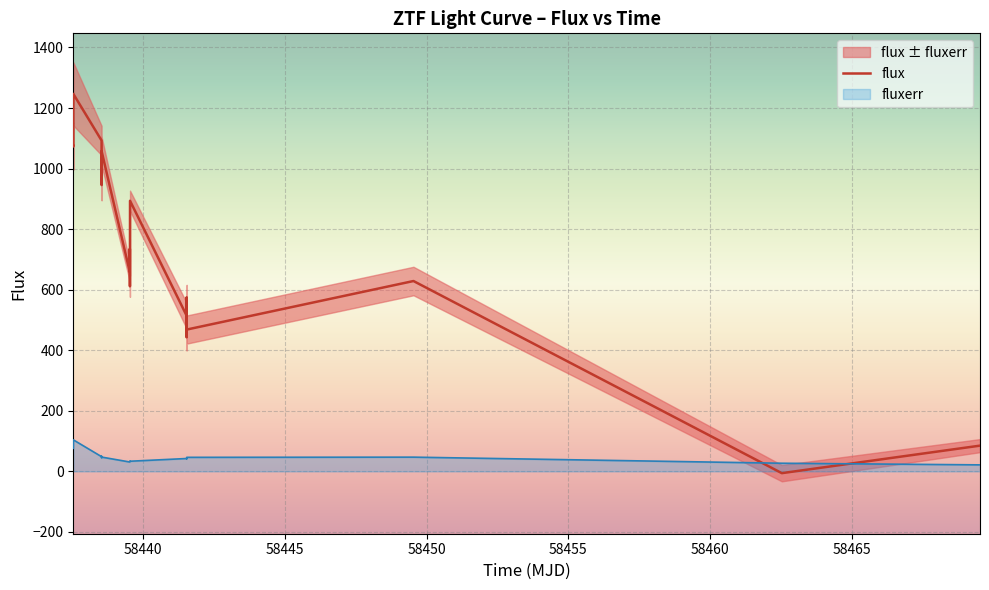

After their last crossing, which series has the higher values: flux or fluxerr?

flux